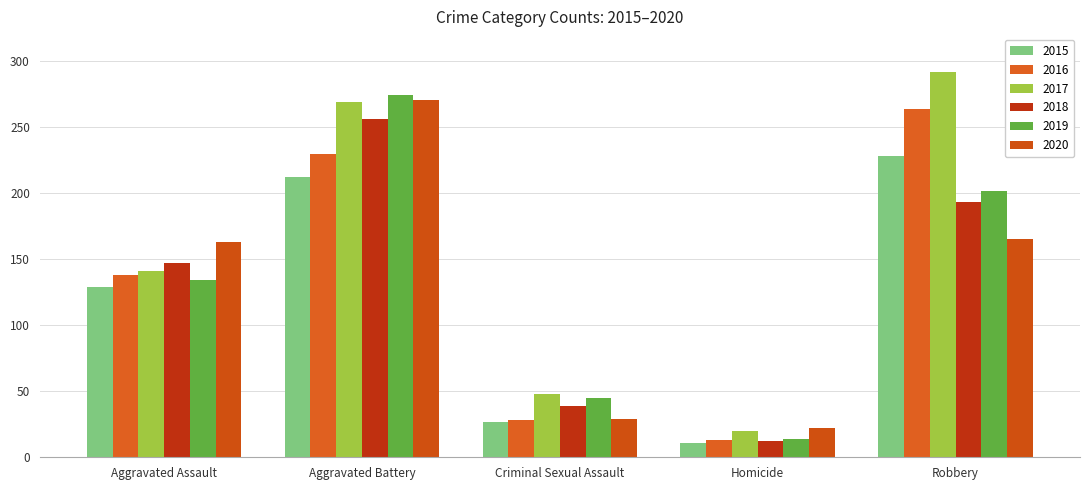

Which series has the largest range (max minus min)?

2017